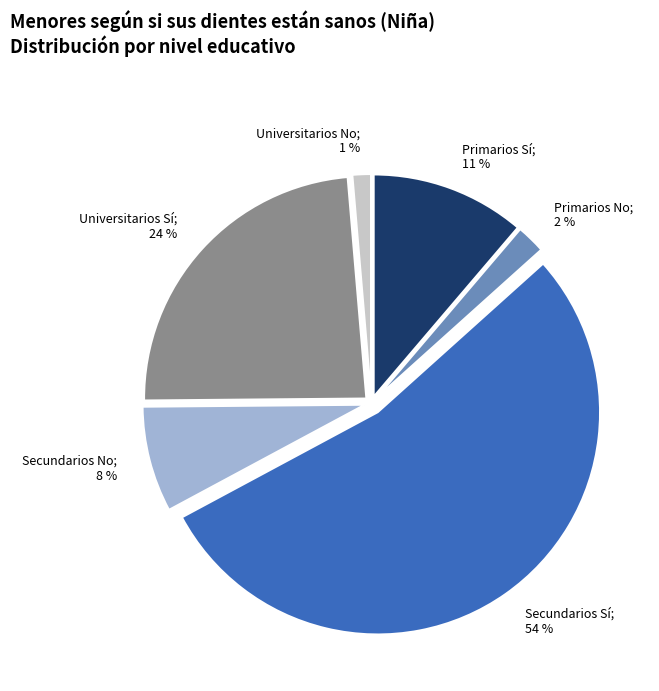

Is there any slice that represents more than half of the pie?

Yes